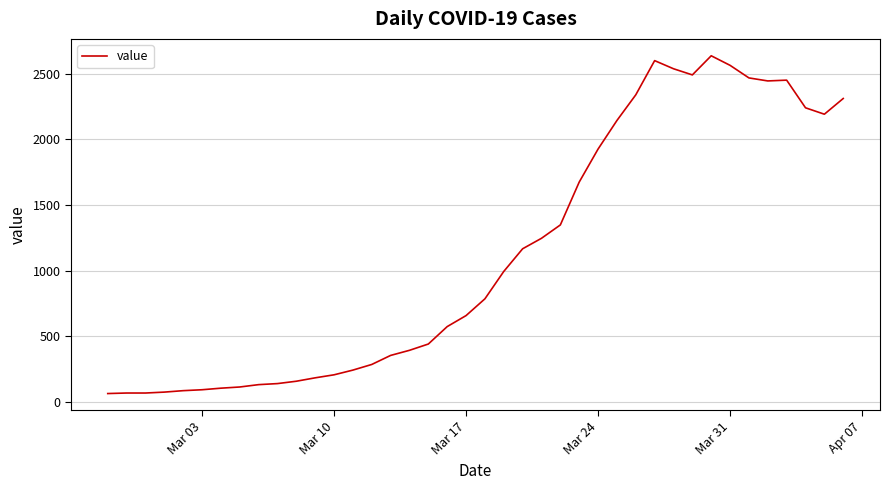

What is the minimum value shown in the chart?

61